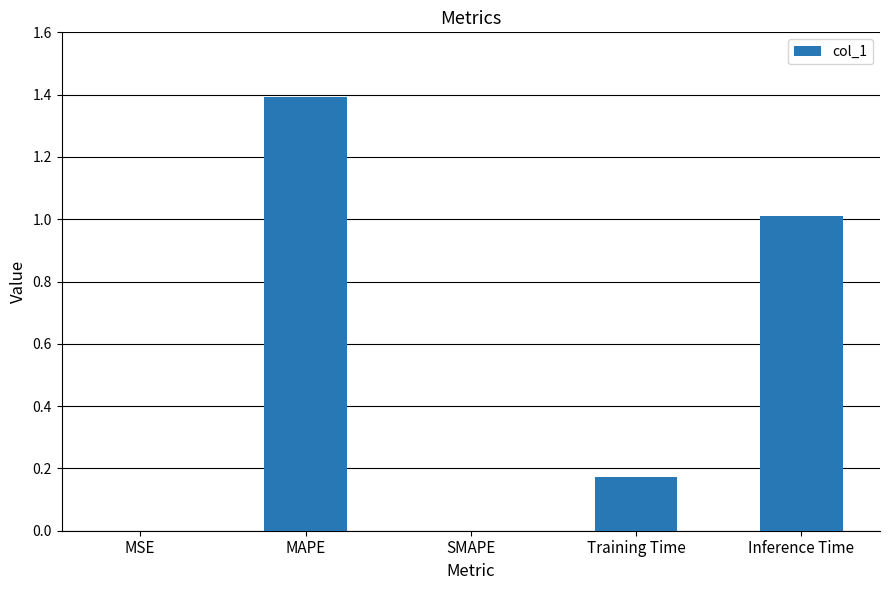

Are the bars horizontal?

No